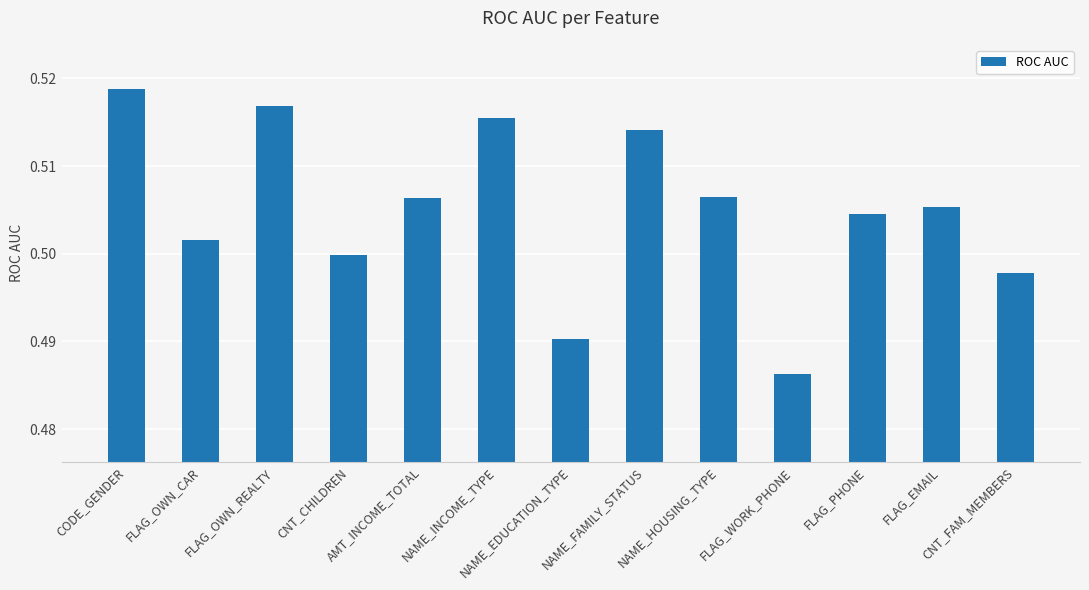

What is the sum of all values?

6.6